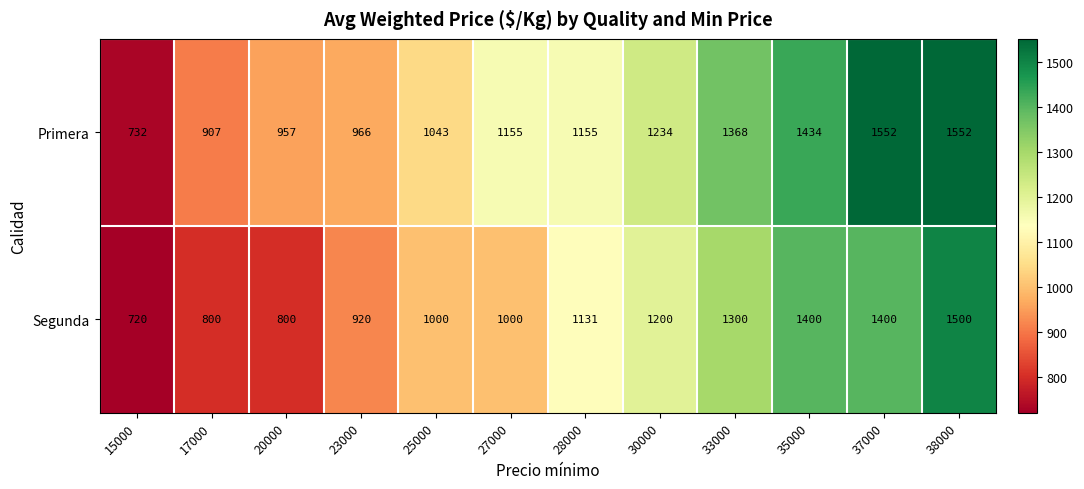

Which series has the widest spread of values?

Primera